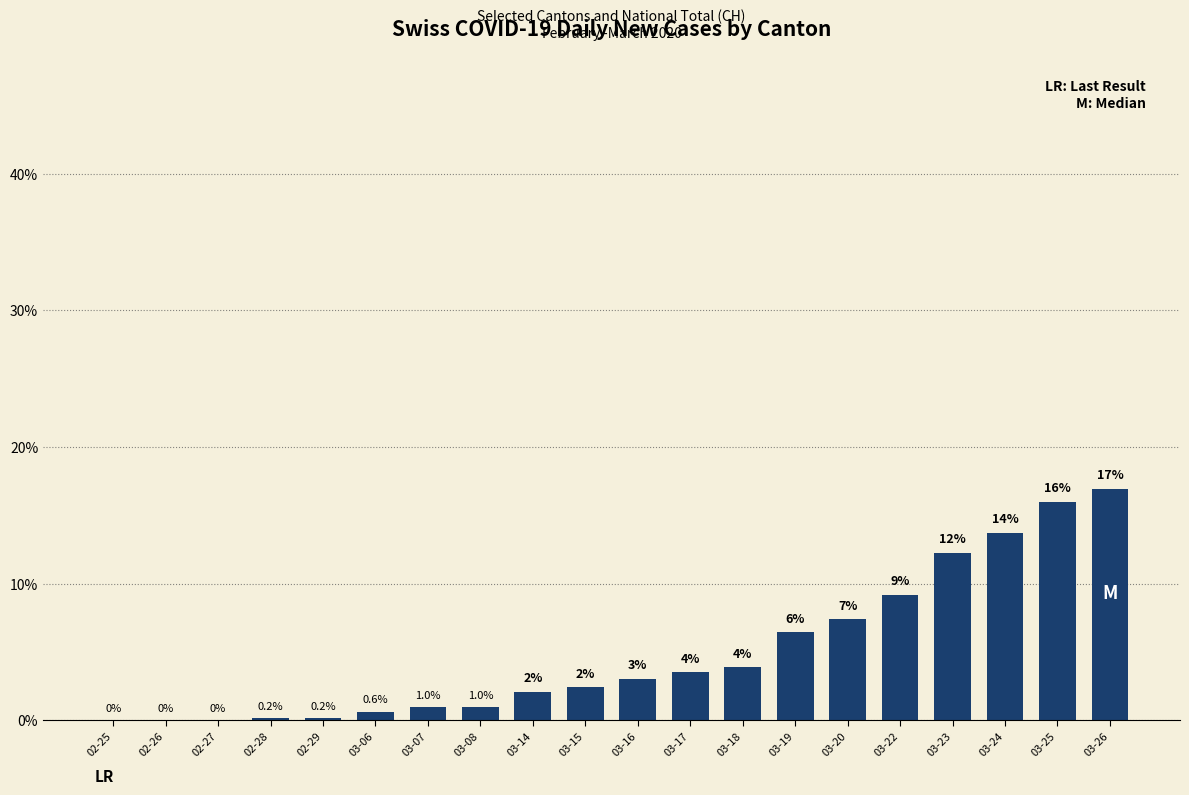

What is the change in value from 02-29 to 03-24?

+13.6